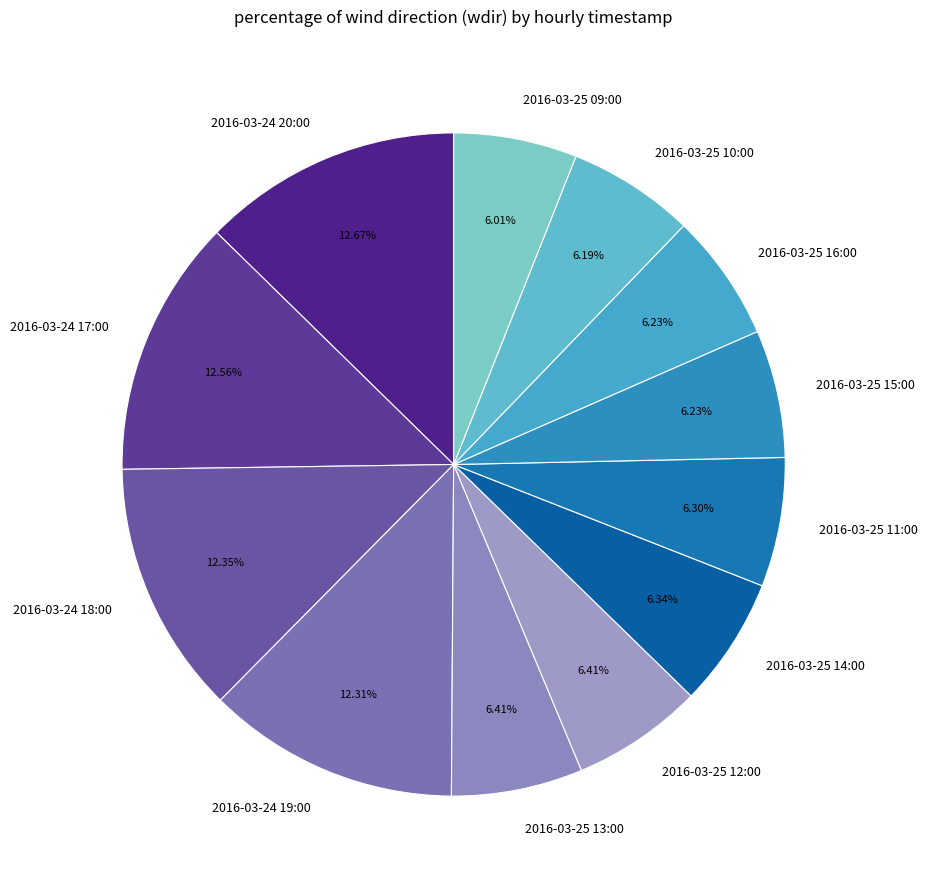

What is the ratio of the value at 2016-03-25 09:00 to the value at 2016-03-25 10:00?

1.0